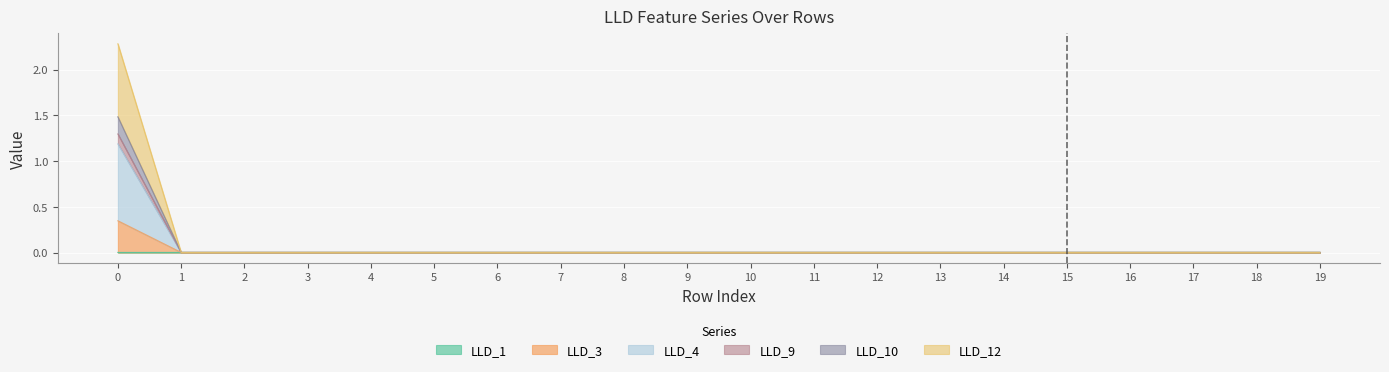

True or false: LLD_3 and LLD_10 cross at least once.

False